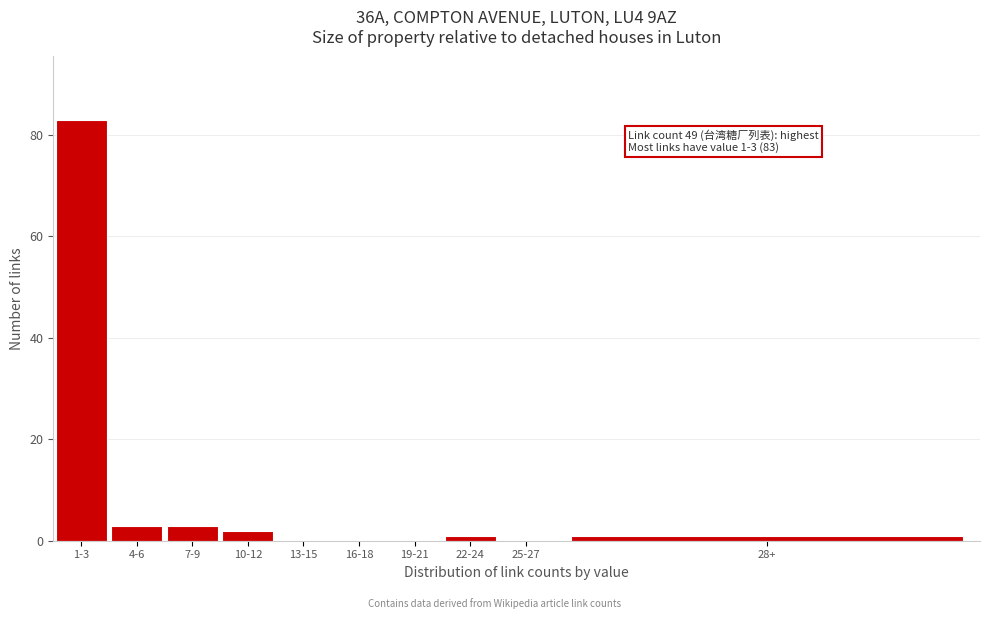

Reading left to right, extract all data points from this chart.

1-3=83	4-6=3	7-9=3	10-12=2	13-15=0	16-18=0	19-21=0	22-24=1	25-27=0	28+=1